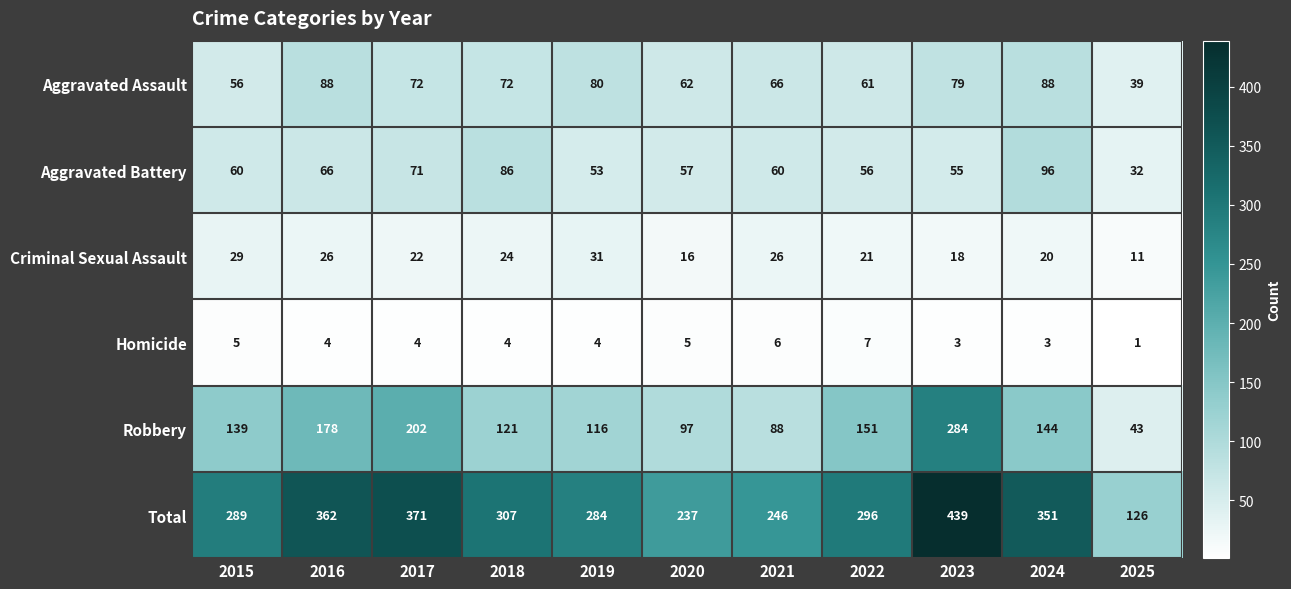

What is the total value across all series at 2016?

724